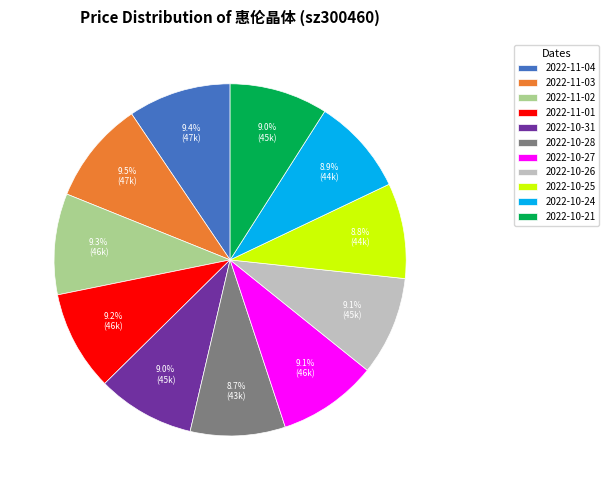

Does 2022-10-21 represent more than half of the total?

No